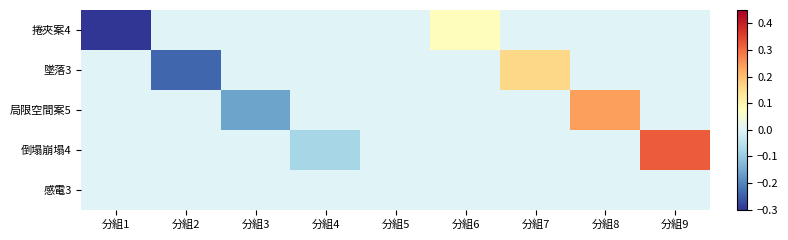

Count the number of data series in this chart.

5